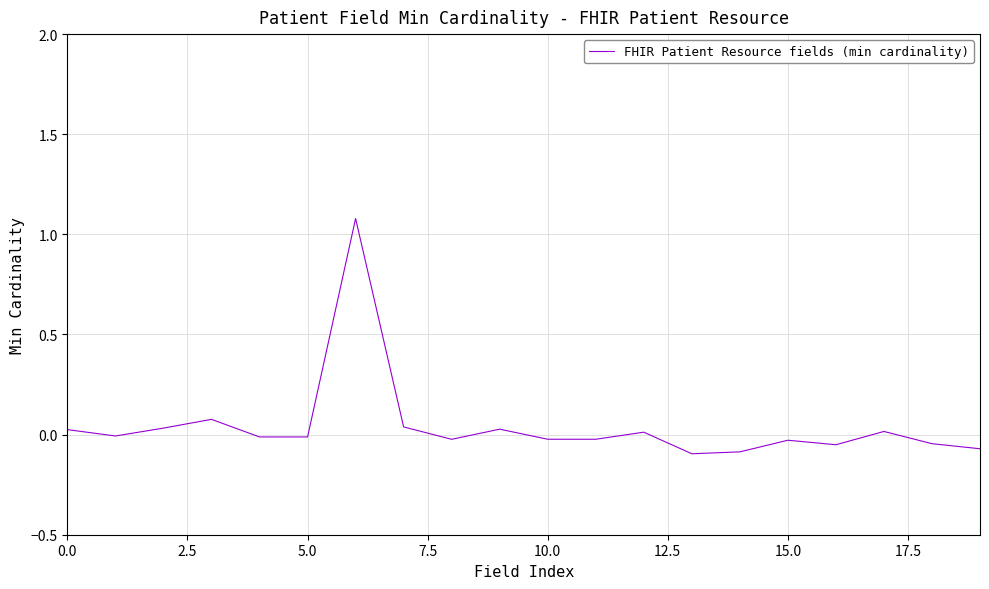

What is the maximum value shown in the chart?

1.1